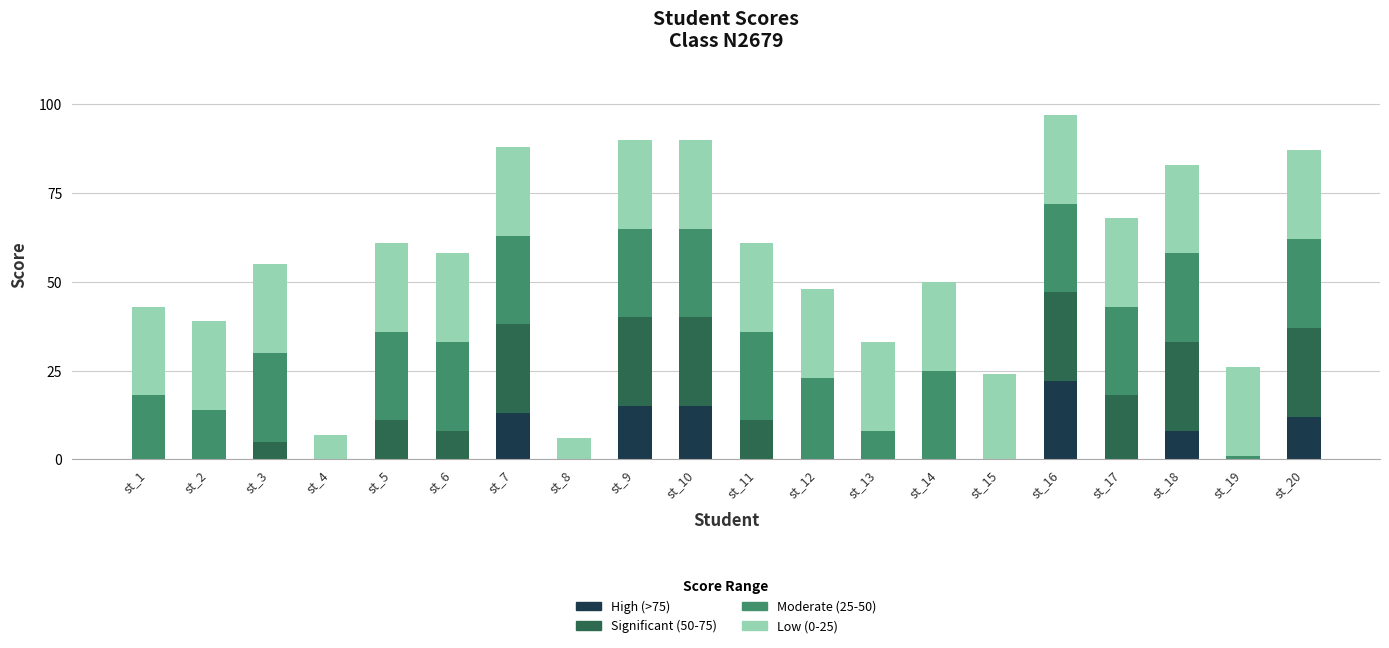

What is the maximum value for High (>75)?

22